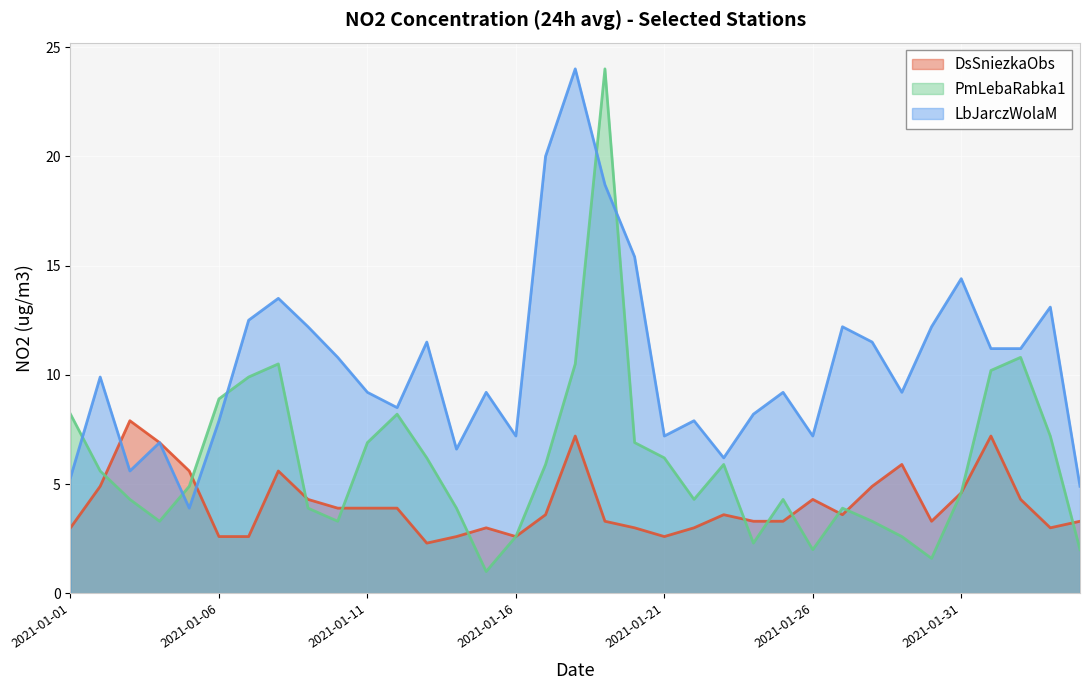

What is the value of the LbJarczWolaM point at the 30th from the left?

12.2